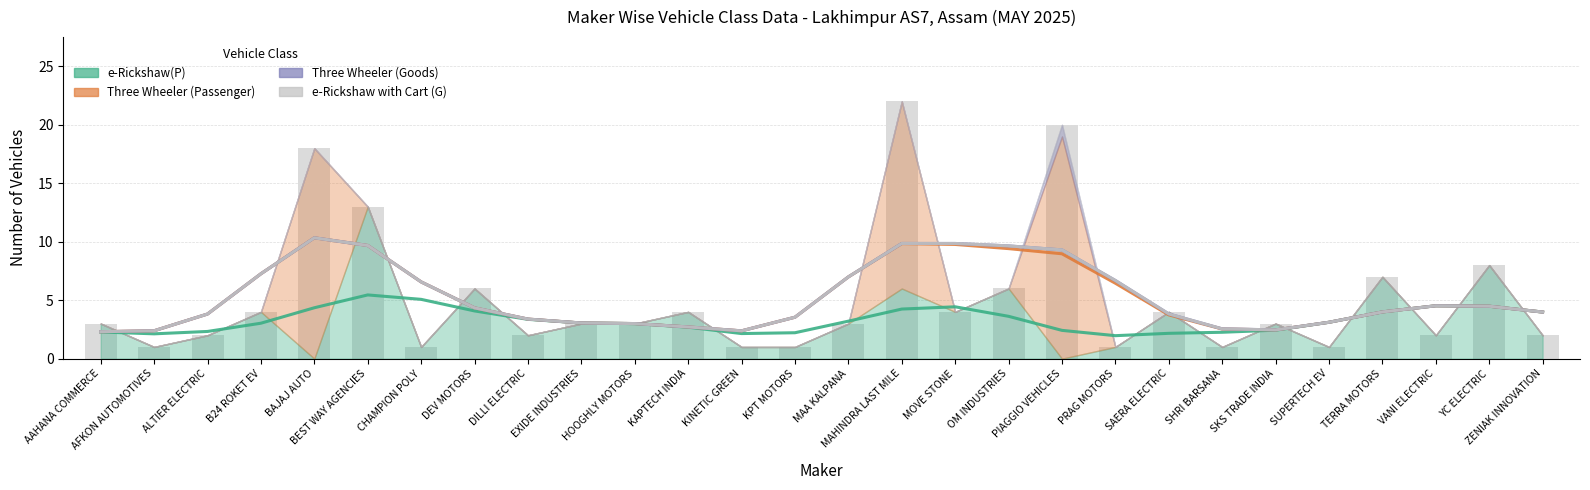

Which series changed the most between KPT MOTORS and SHRI BARSANA?

e-Rickshaw(P)